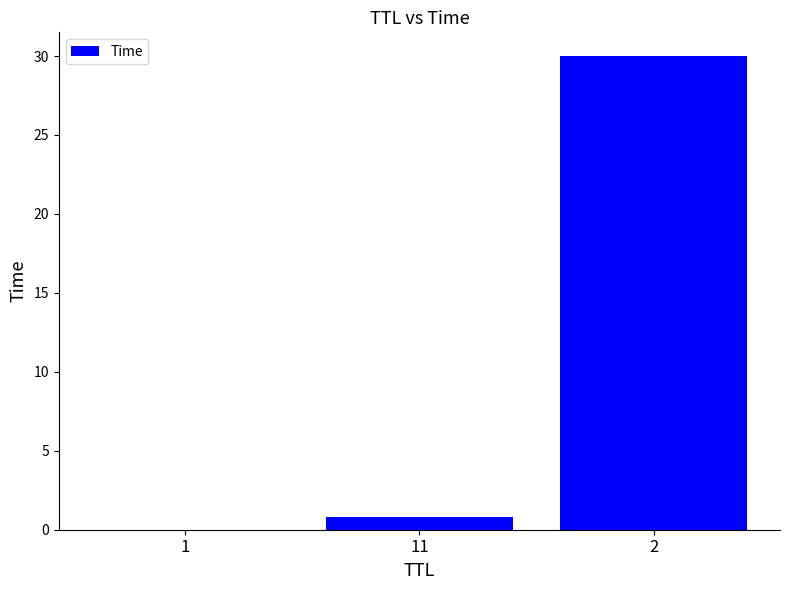

What is the sum of the values at 2 and 1?

30.0